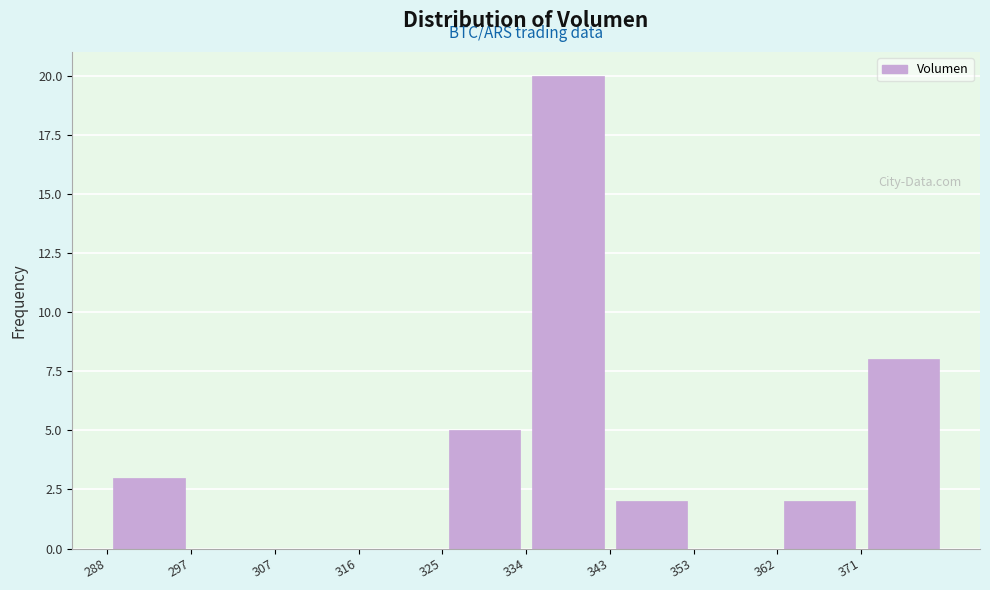

Over which range of the x-axis is the bar tallest?

334 to 343